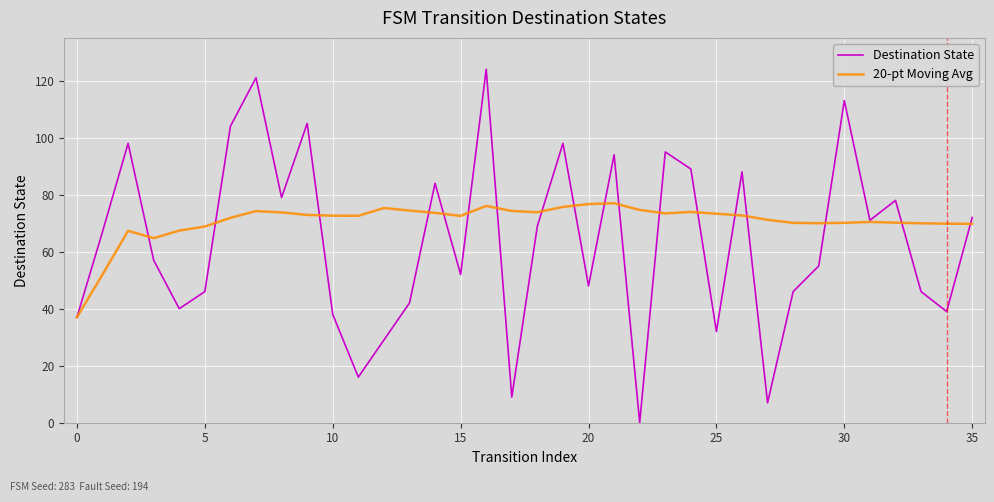

What is the maximum value for 20-pt Moving Avg?

77.0